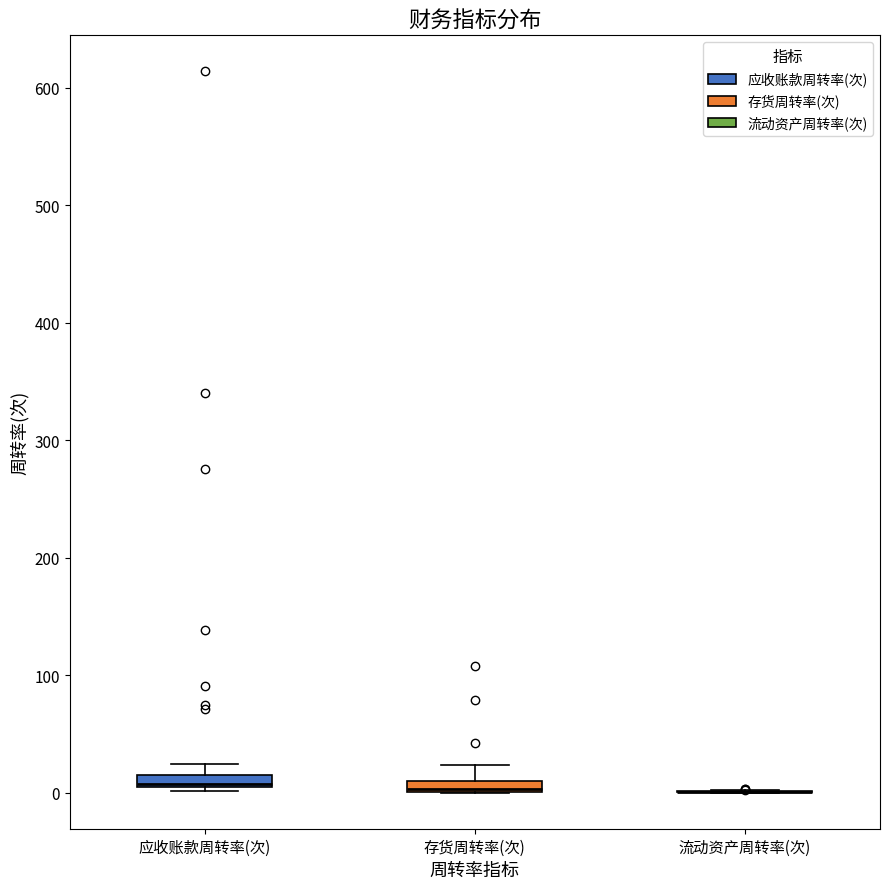

Where does the median line of the box for 应收账款周转率(次) sit on the y-axis? The values are not printed on the chart, so give them approximately, as read against the axis.

10